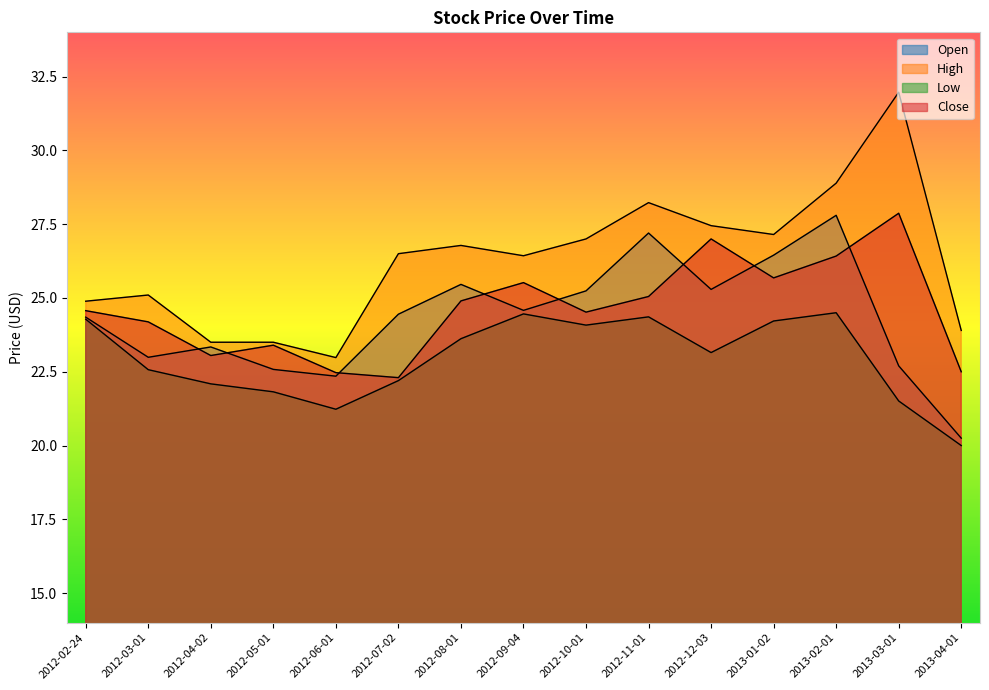

What is the spread (max minus min) of values at 2012-08-01?

3.2